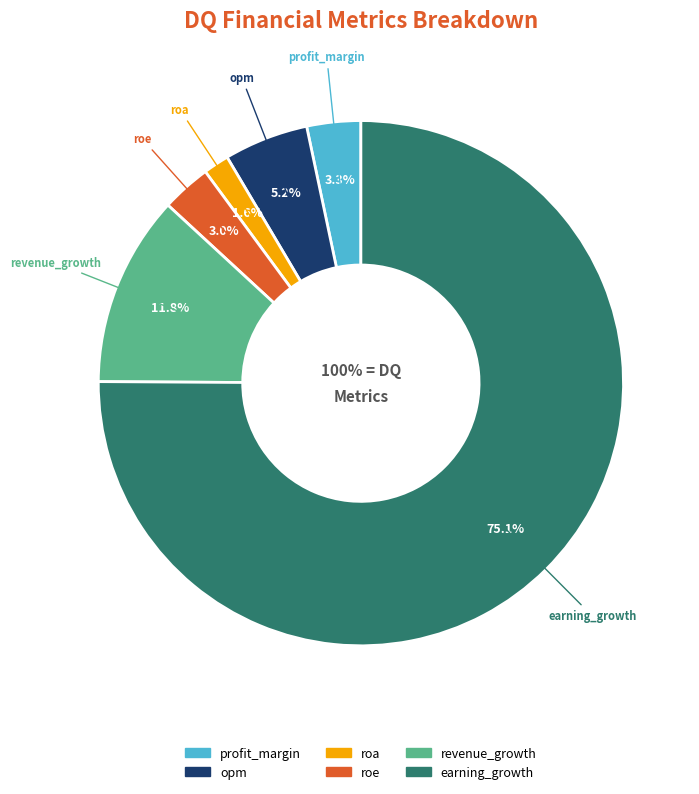

True or false: roa accounts for 2% of the total.

True